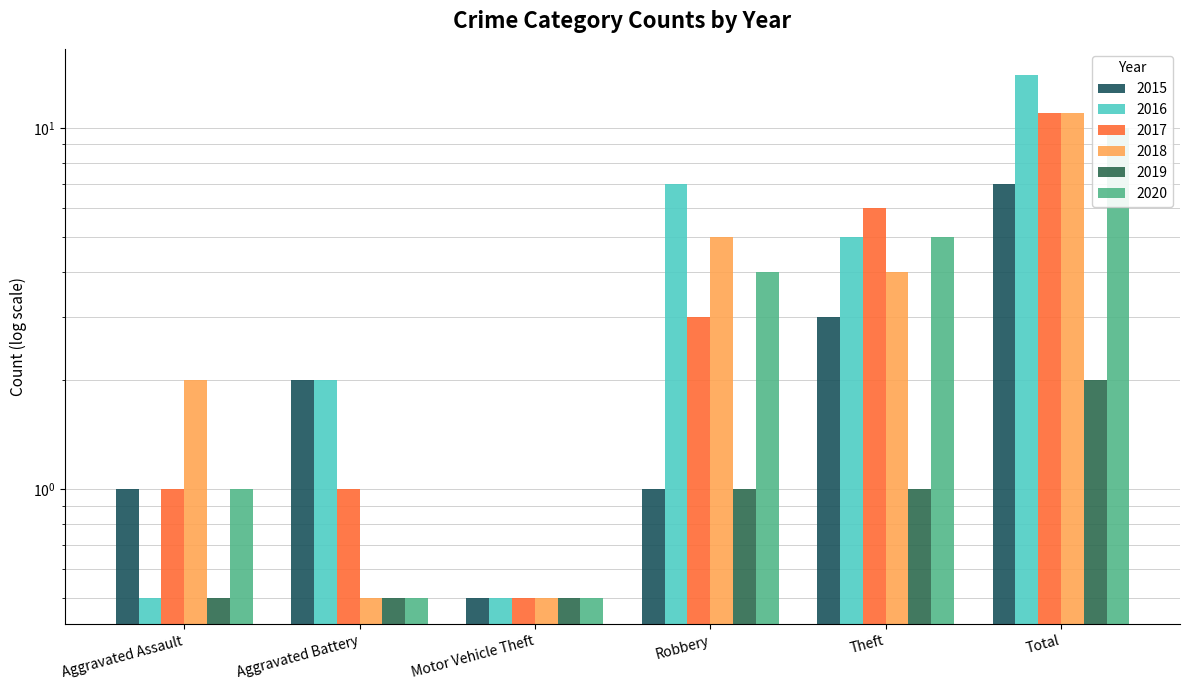

Rank the categories by 2019 value from lowest to highest.

Aggravated Battery, Motor Vehicle Theft, Aggravated Assault, Robbery, Theft, Total